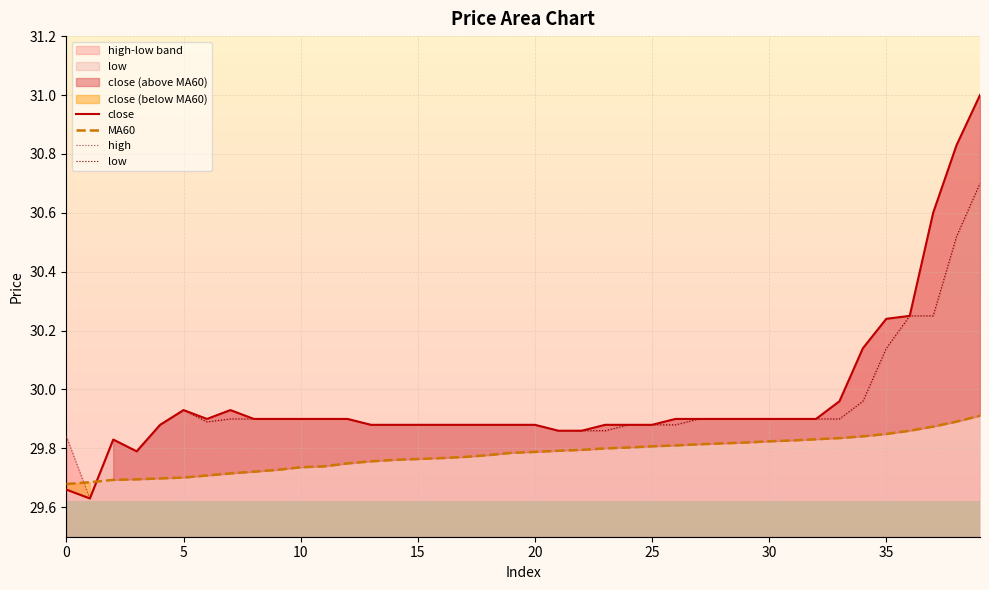

What is the difference between the second highest and minimum values in the low series?

0.9